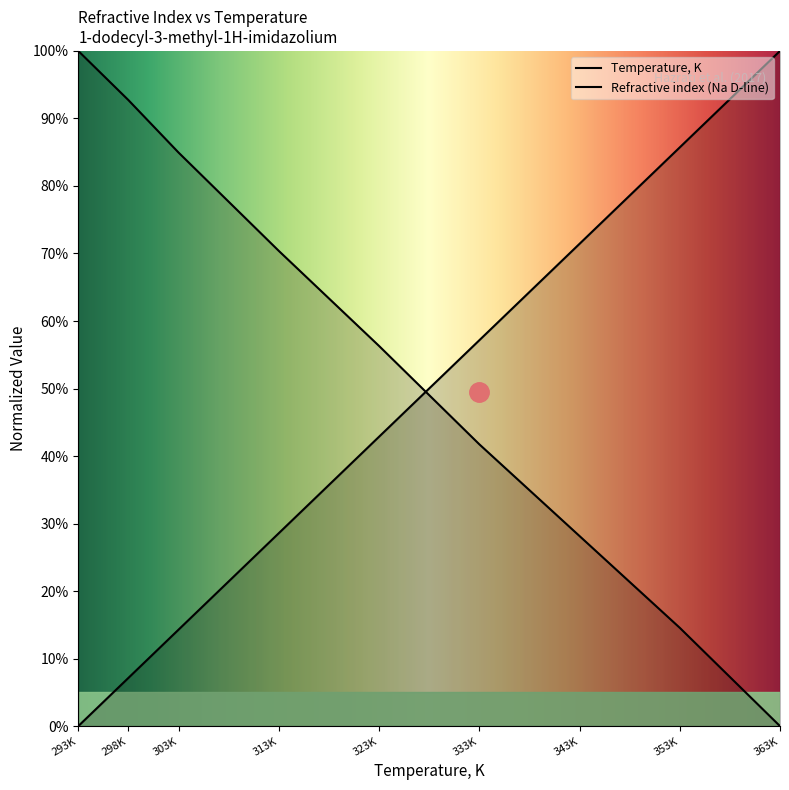

How many values in the Temperature, K series are below 42?

4